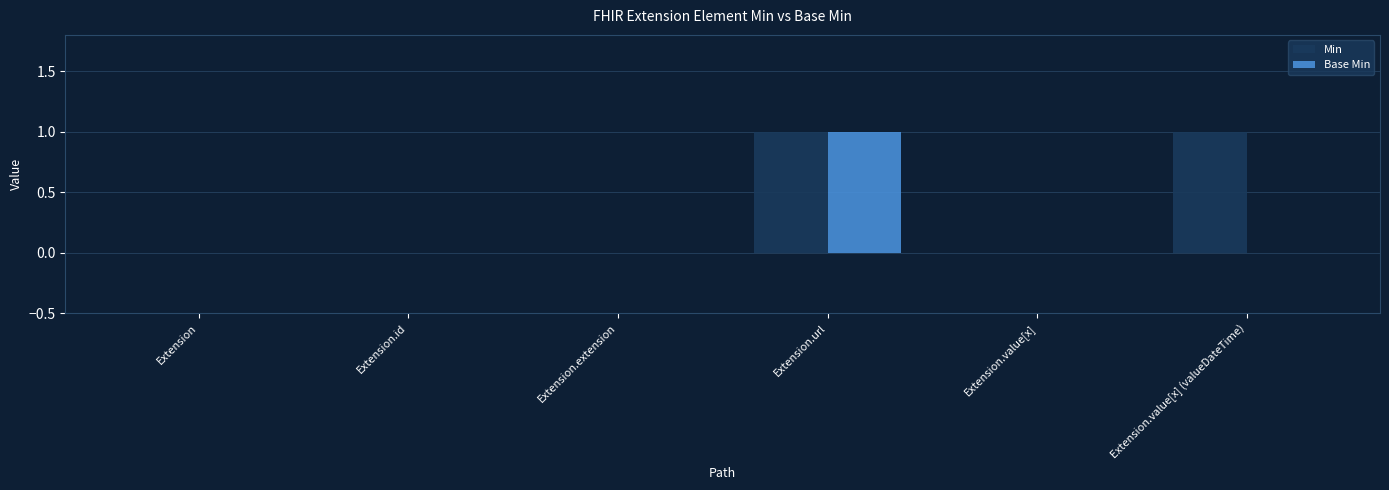

Reading left to right, transcribe all the data shown in this chart.

Min: 0	0	0	1	0	1
Base Min: 0	0	0	1	0	0